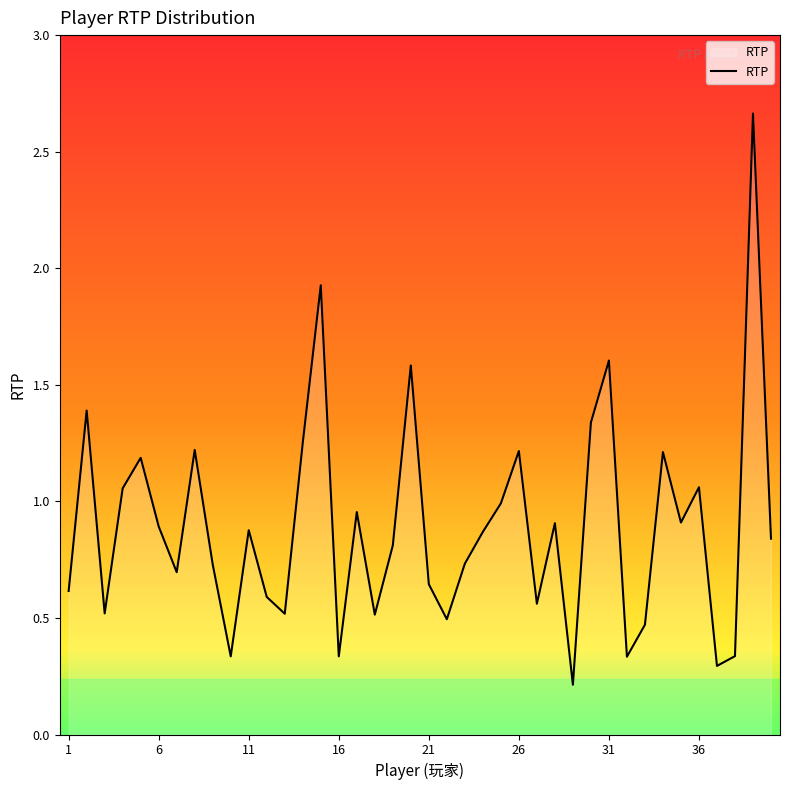

What is the difference between the maximum and minimum values?

2.5